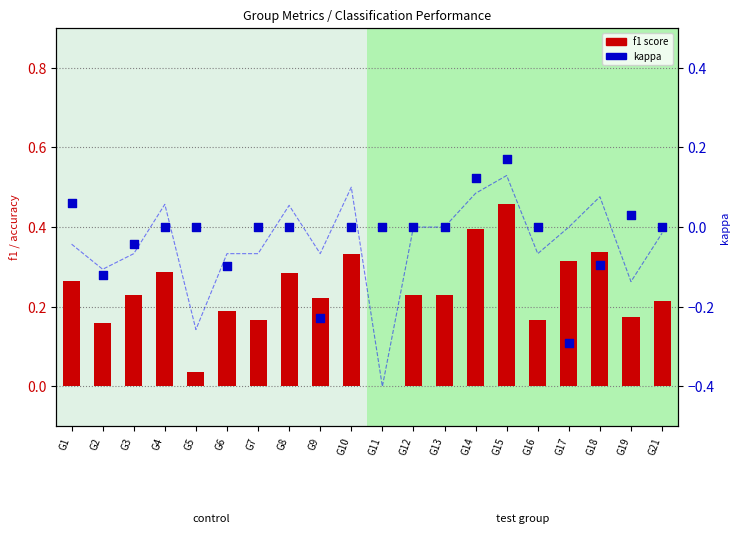

Which series has the largest total across all categories?

f1 score